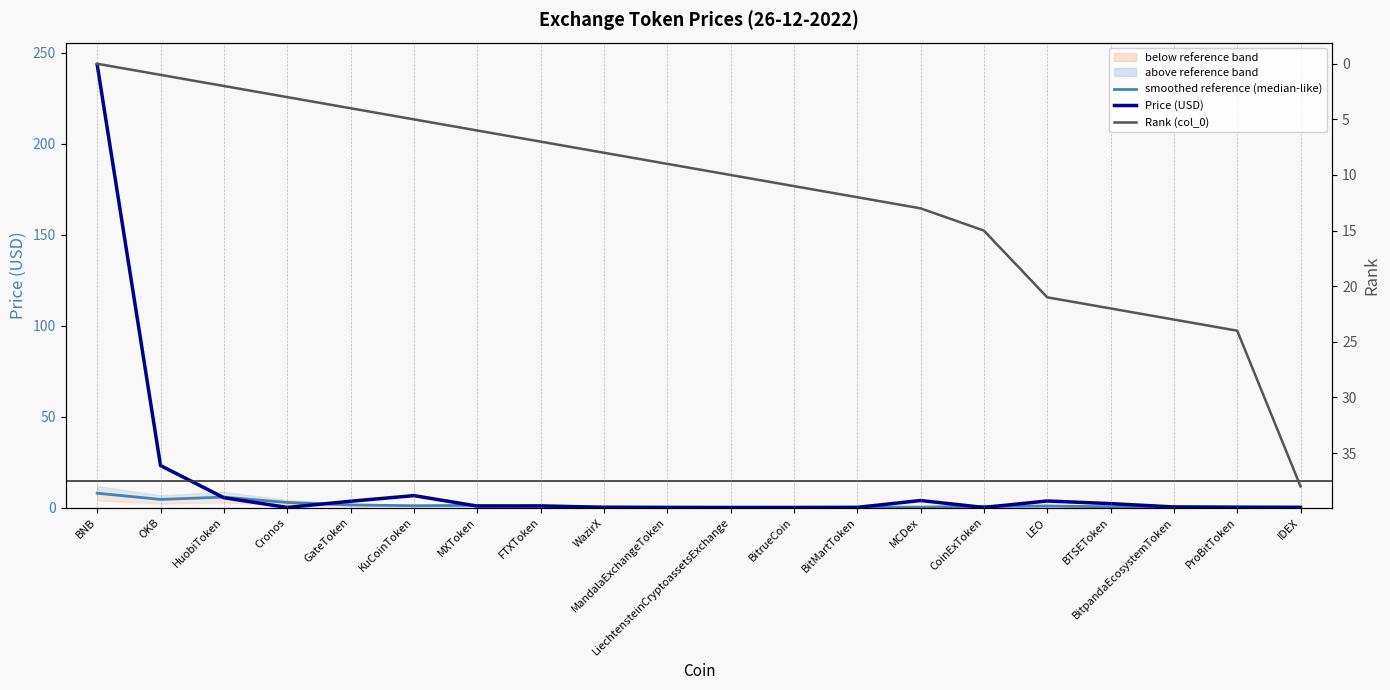

What is the total value across all series at BitpandaEcosystemToken?

23.7